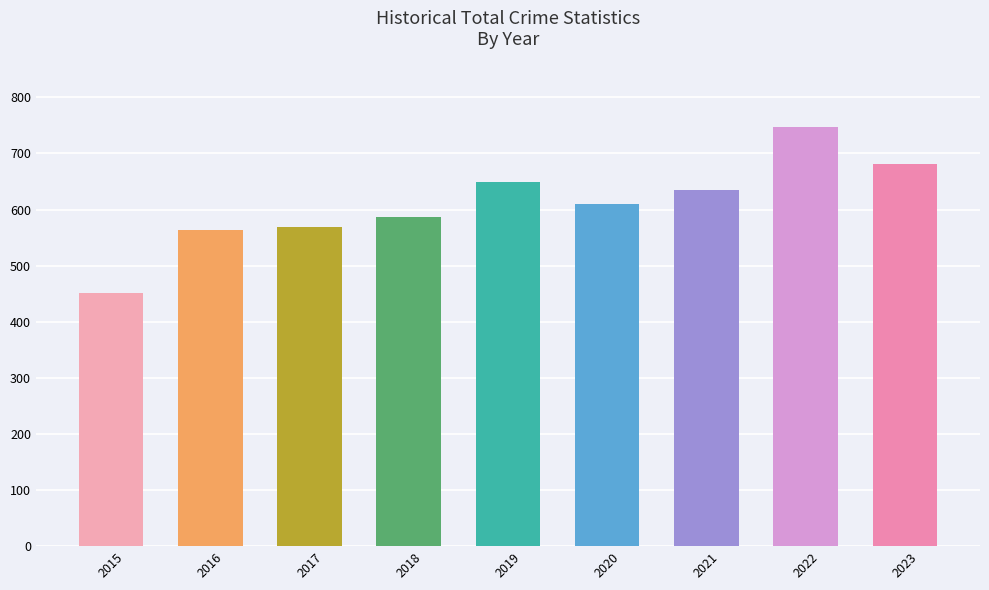

Read the value at 2018, to the nearest 5.

585